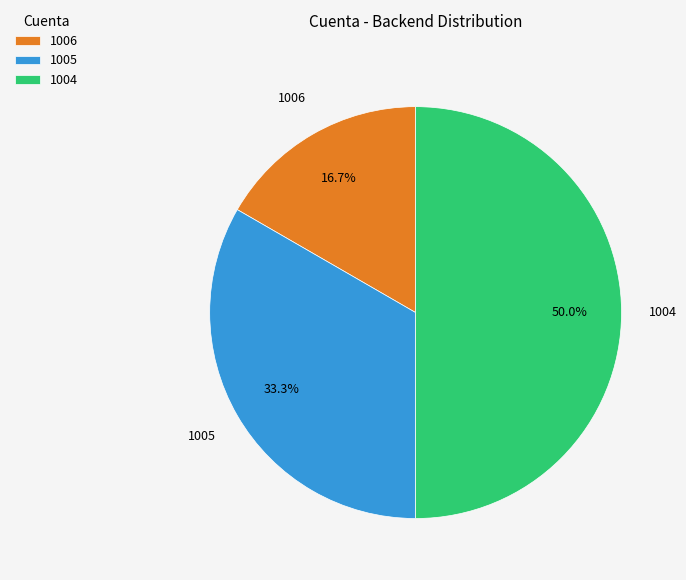

To the nearest percent, what is the combined percentage of 1005 and 1006?

50%